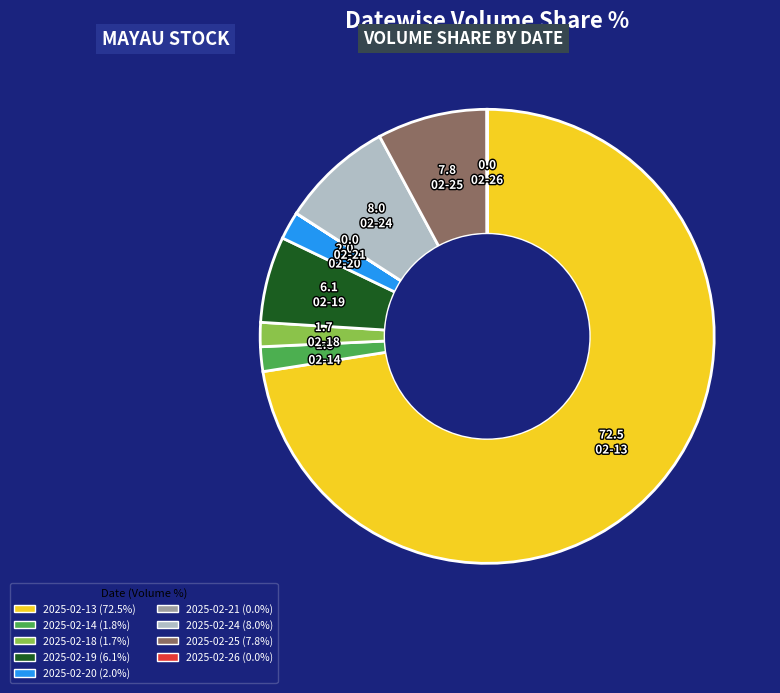

What is the ratio of the value at 2025-02-14 (1.8%) to the value at 2025-02-18 (1.7%)?

1.0